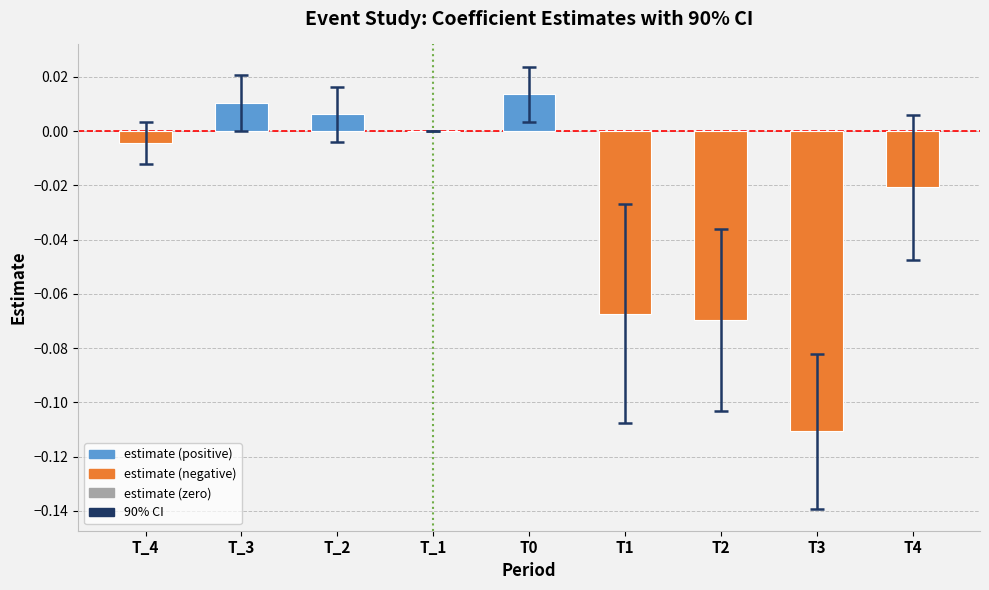

True or false: the data shows 0.0 at T0.

True